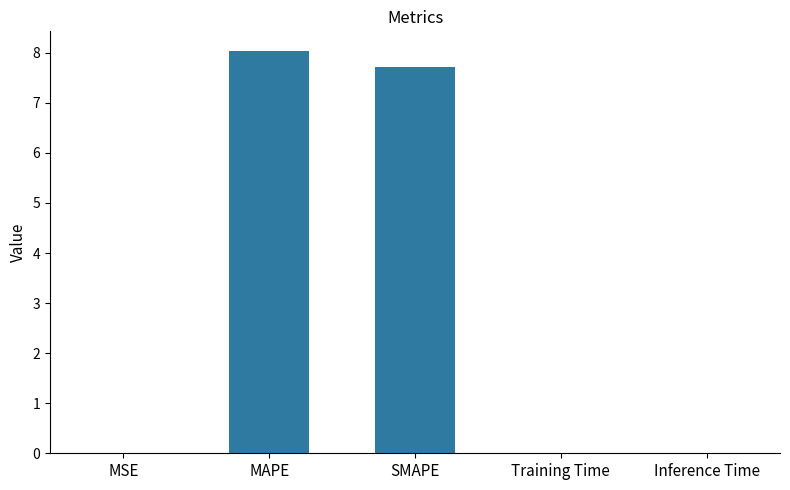

Which label corresponds to the largest value in the chart?

MAPE